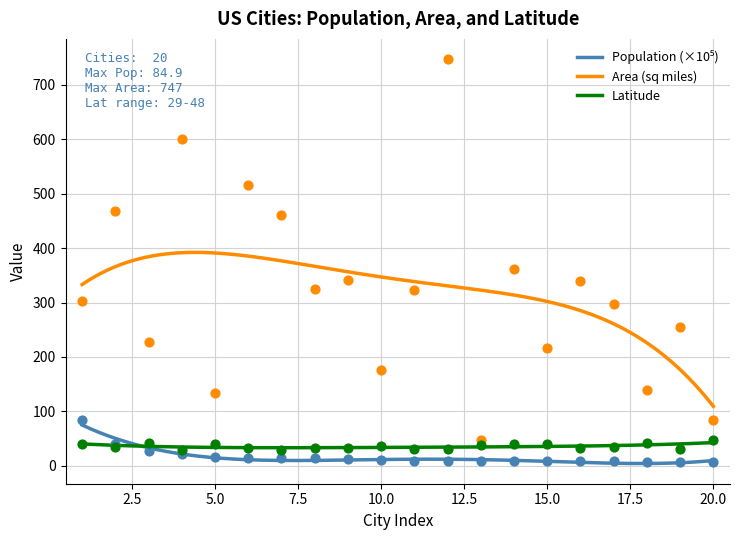

Which series has the largest total across all categories?

Area